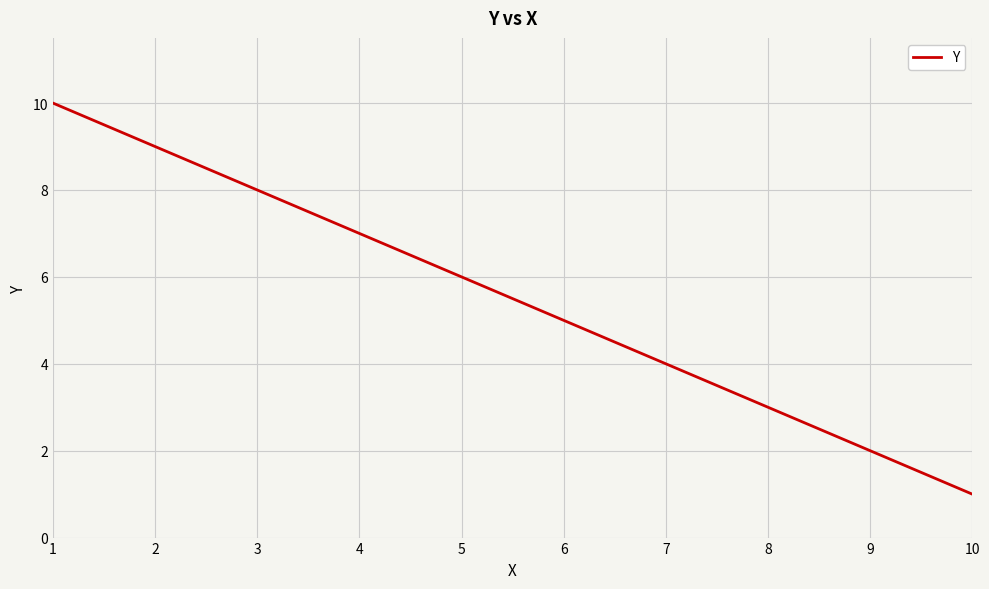

What value does the data have at 9?

2